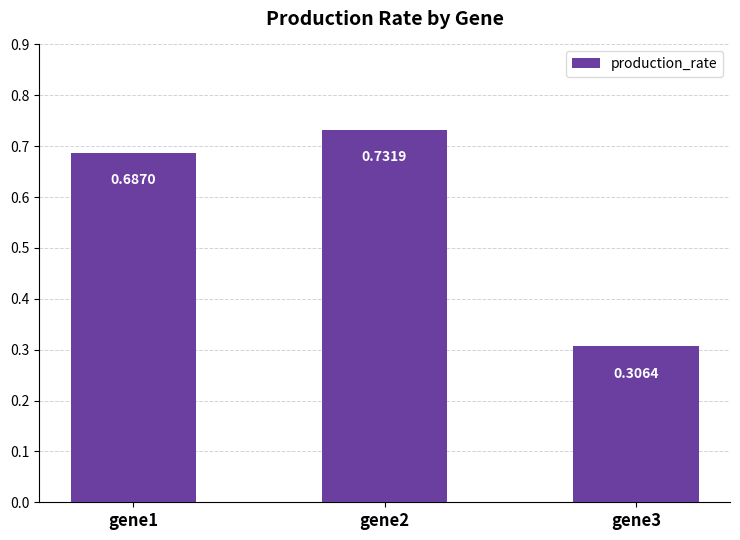

What is the difference between the maximum and minimum values?

0.4